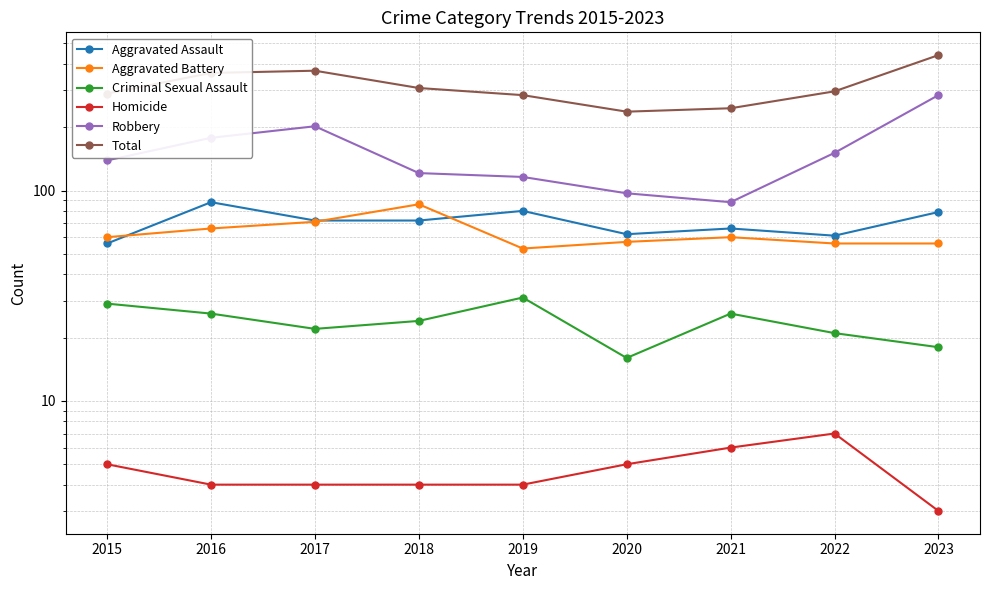

At how many categories does at least one series exceed 399?

1